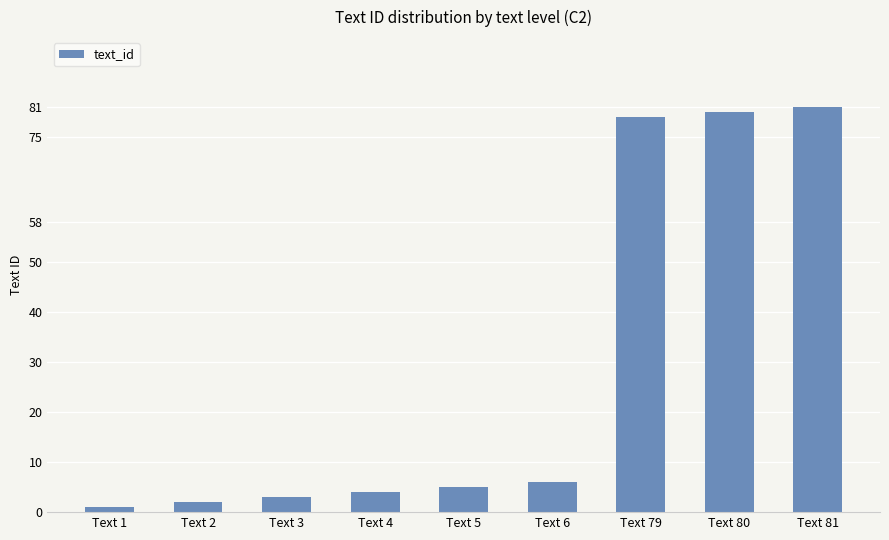

Rank the categories by value from highest to lowest.

Text 81, Text 80, Text 79, Text 6, Text 5, Text 4, Text 3, Text 2, Text 1